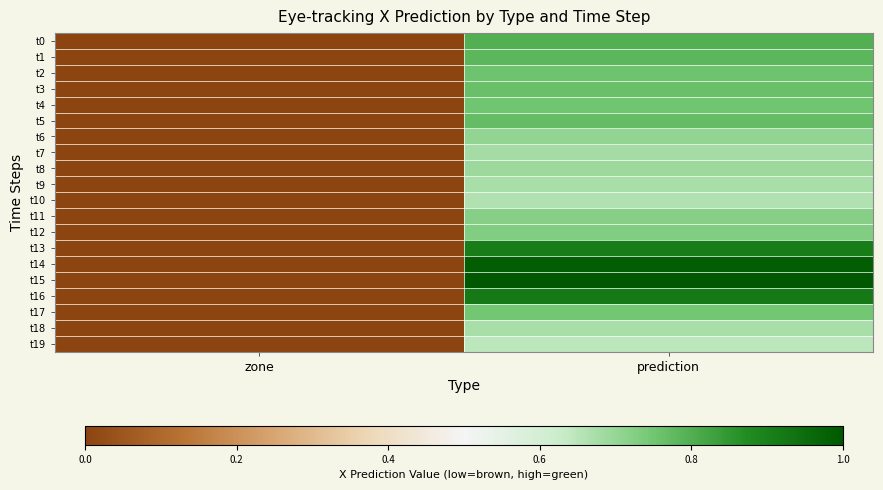

Reading left to right, list all the values displayed in this chart.

t0: zone=0.0	prediction=0.8
t1: zone=0.0	prediction=0.8
t2: zone=0.0	prediction=0.8
t3: zone=0.0	prediction=0.8
t4: zone=0.0	prediction=0.8
t5: zone=0.0	prediction=0.8
t6: zone=0.0	prediction=0.7
t7: zone=0.0	prediction=0.7
t8: zone=0.0	prediction=0.7
t9: zone=0.0	prediction=0.7
t10: zone=0.0	prediction=0.7
t11: zone=0.0	prediction=0.7
t12: zone=0.0	prediction=0.7
t13: zone=0.0	prediction=0.9
t14: zone=0.0	prediction=1.0
t15: zone=0.0	prediction=1.0
t16: zone=0.0	prediction=0.9
t17: zone=0.0	prediction=0.7
t18: zone=0.0	prediction=0.7
t19: zone=0.0	prediction=0.6